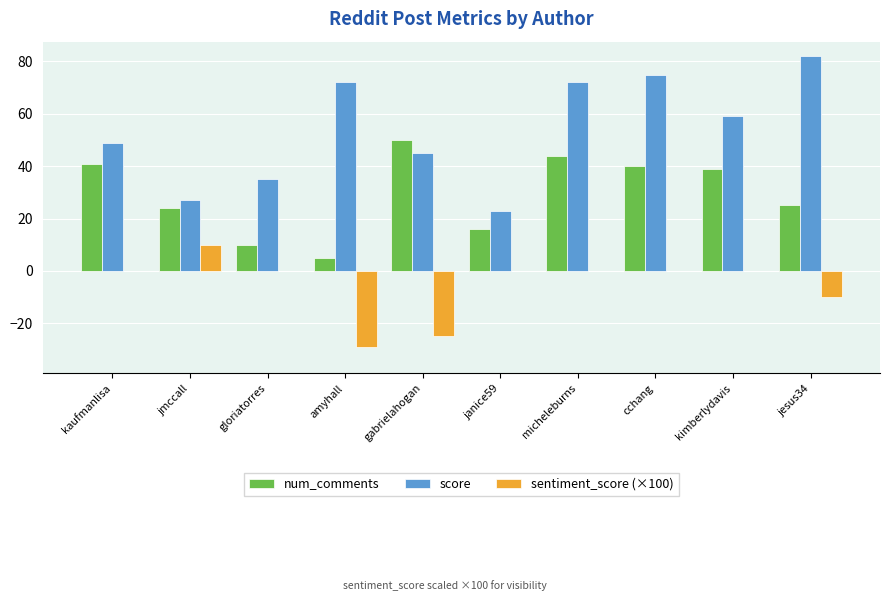

Reading right to left, transcribe all the data shown in this chart.

num_comments: jesus34=25.0	kimberlydavis=39.0	cchang=40.0	micheleburns=44.0	janice59=16.0	gabrielahogan=50.0	amyhall=5.0	gloriatorres=10.0	jmccall=24.0	kaufmanlisa=41.0
score: jesus34=82.0	kimberlydavis=59.0	cchang=75.0	micheleburns=72.0	janice59=23.0	gabrielahogan=45.0	amyhall=72.0	gloriatorres=35.0	jmccall=27.0	kaufmanlisa=49.0
sentiment_score (×100): jesus34=-10.0	kimberlydavis=0.0	cchang=0.0	micheleburns=0.0	janice59=0.0	gabrielahogan=-25.0	amyhall=-29.2	gloriatorres=0.0	jmccall=10.0	kaufmanlisa=0.0